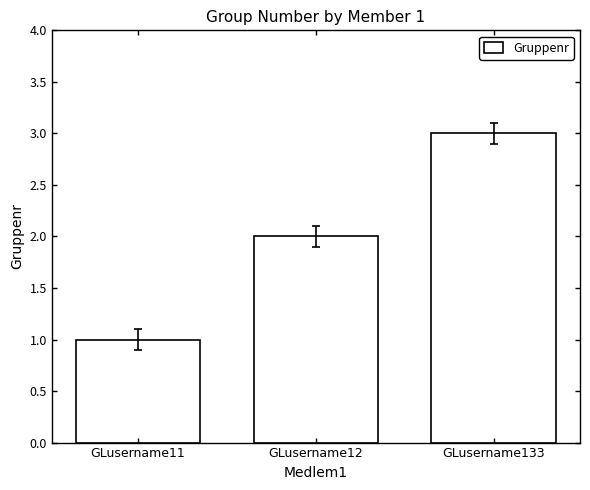

Read the value at GLusername133.

3